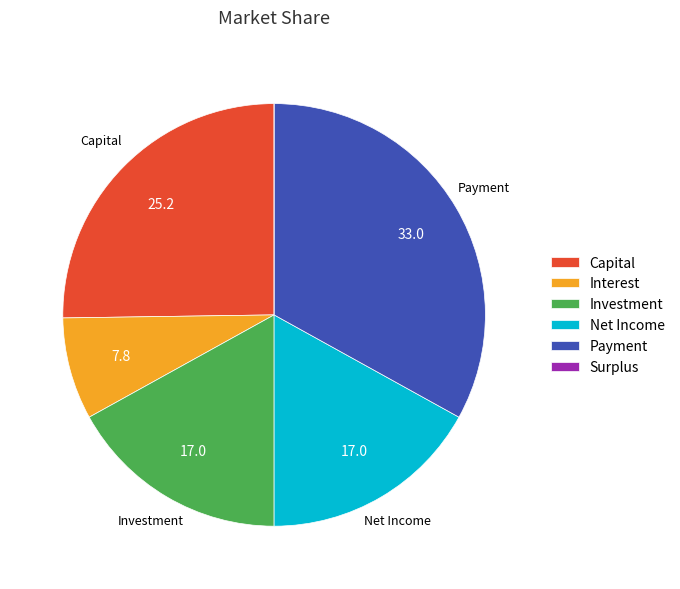

Approximately how many times larger is the value at Investment compared to Interest?

2.2